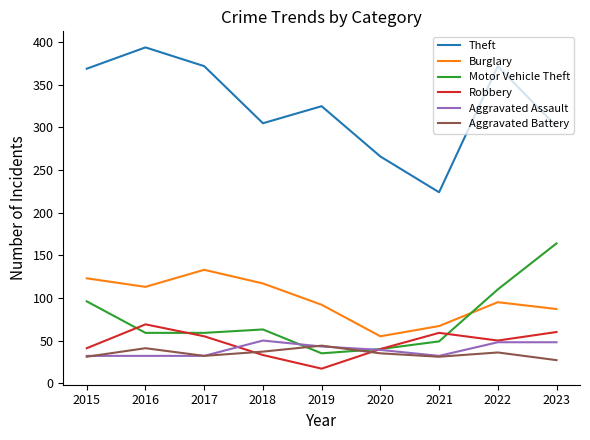

Which category has the lowest value across all series?

2019